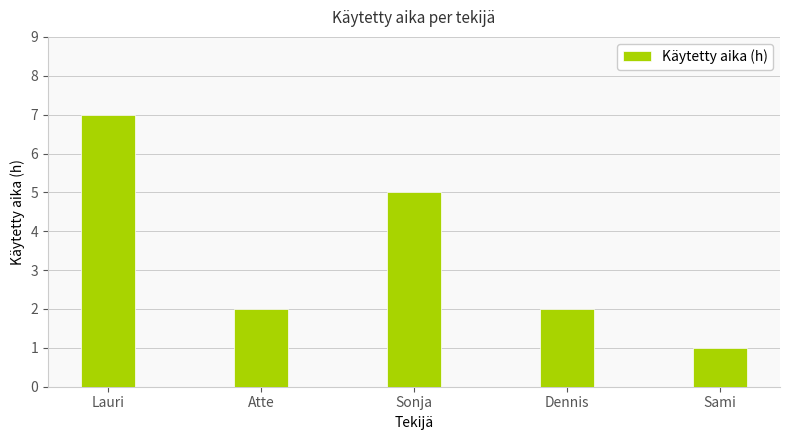

Are the bars horizontal?

No